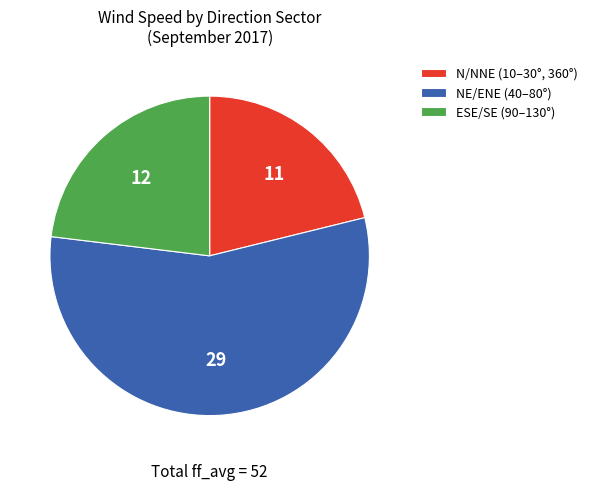

Rank the categories by value from lowest to highest.

N/NNE (10–30°, 360°), ESE/SE (90–130°), NE/ENE (40–80°)